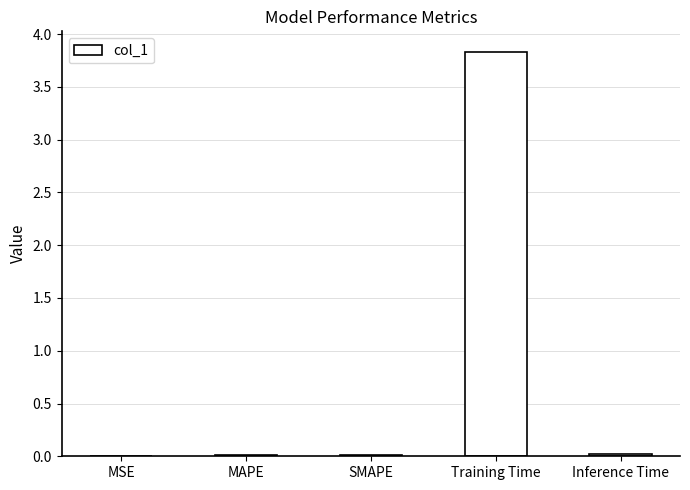

The value at SMAPE is 0.0. True or false?

True